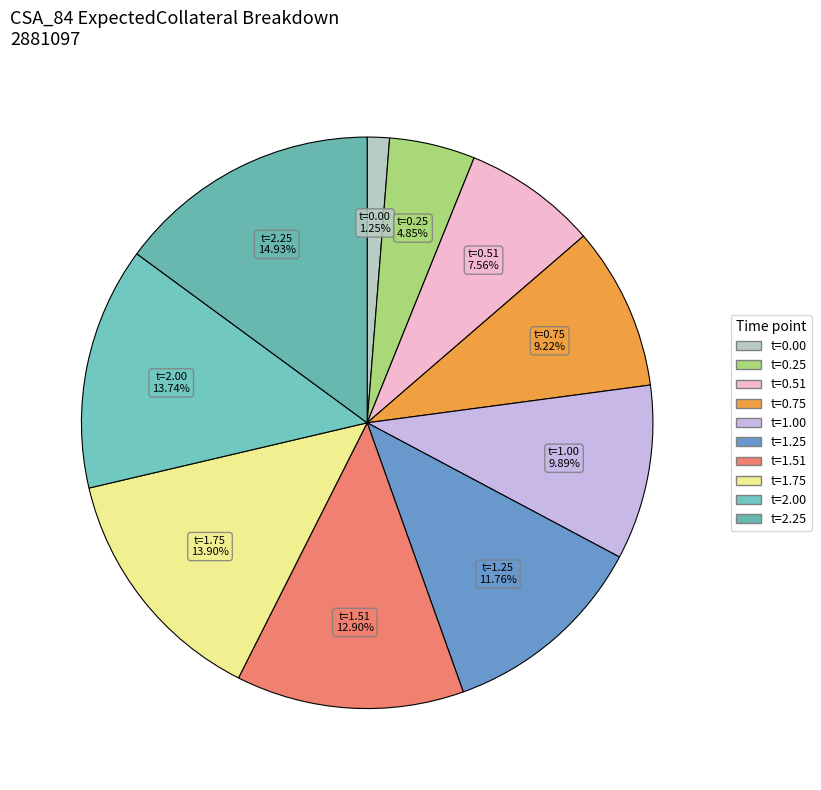

Count the number of slices in the pie.

10